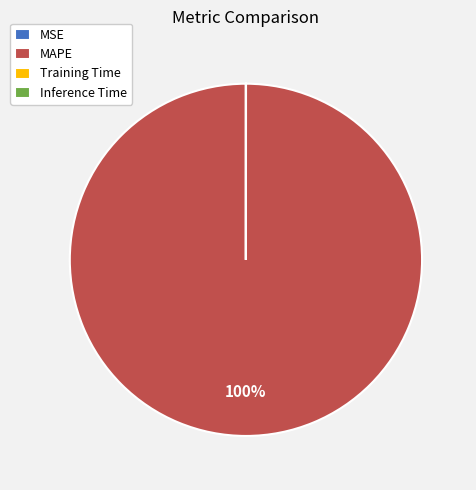

The MAPE slice represents 100% of the pie. True or false?

True